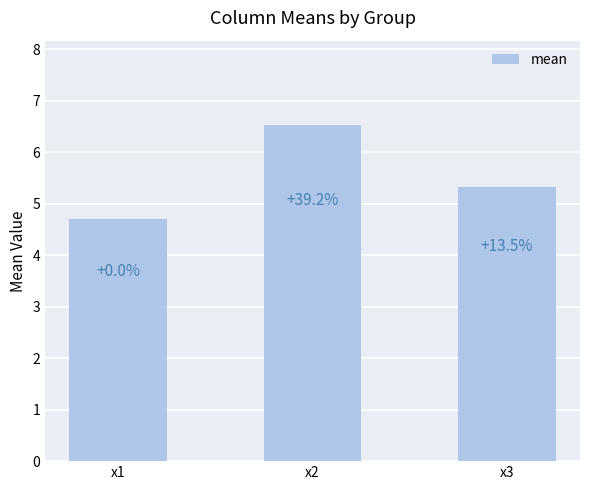

Reading left to right, transcribe all the data shown in this chart.

x1=4.7	x2=6.5	x3=5.3